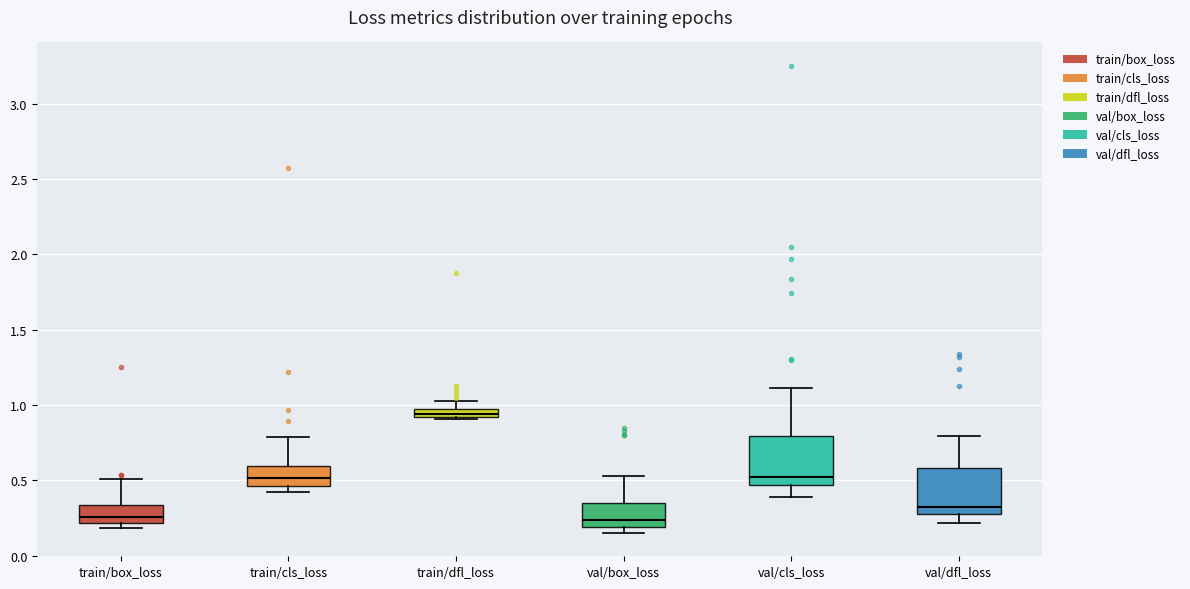

Where is the upper edge of the box for val/dfl_loss on the y-axis? The values are not printed on the chart, so give them approximately, as read against the axis.

0.60